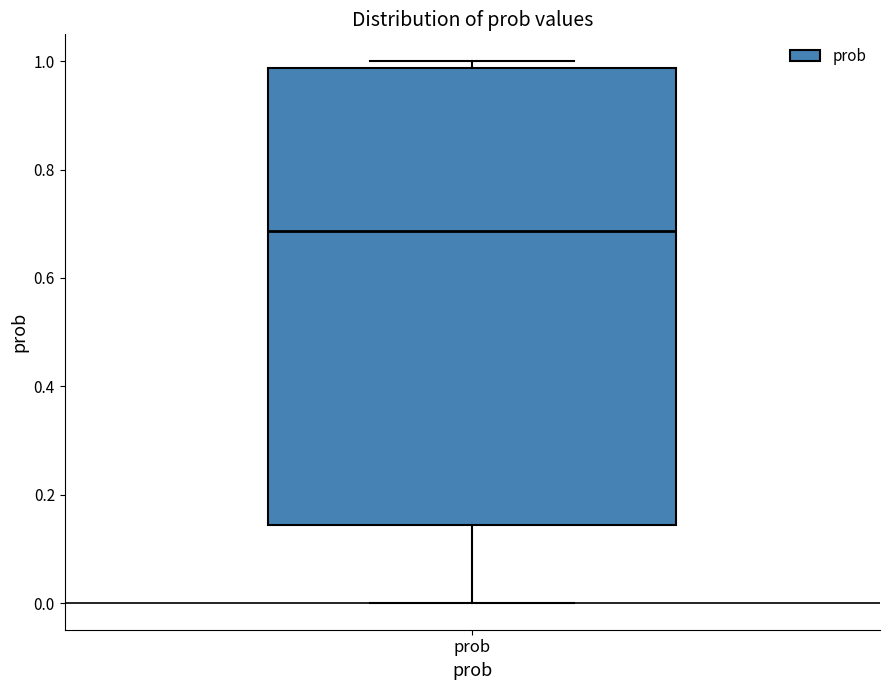

Where does the median line of the box for prob sit on the y-axis? The values are not printed on the chart, so give them approximately, as read against the axis.

0.68